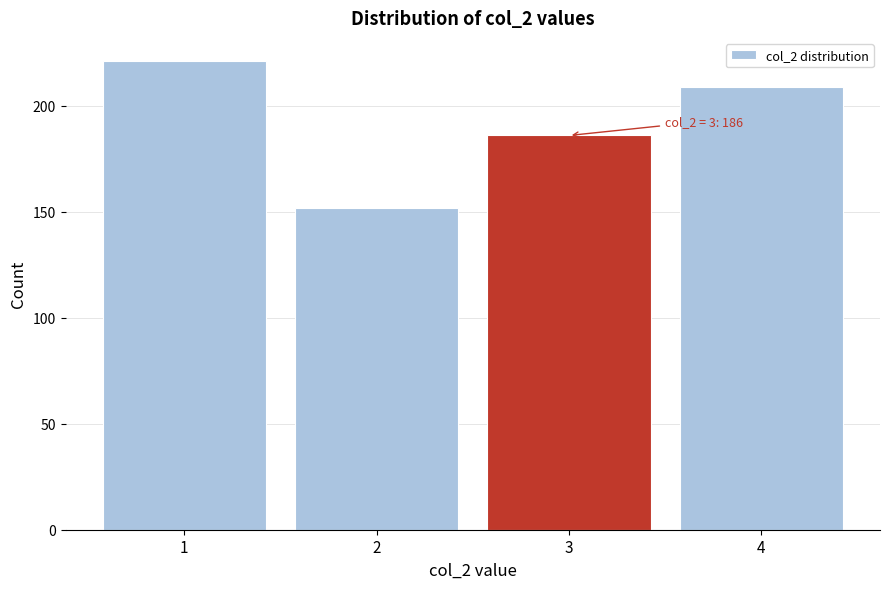

Reading left to right, extract all data points from this chart.

1=221	2=152	3=186	4=209